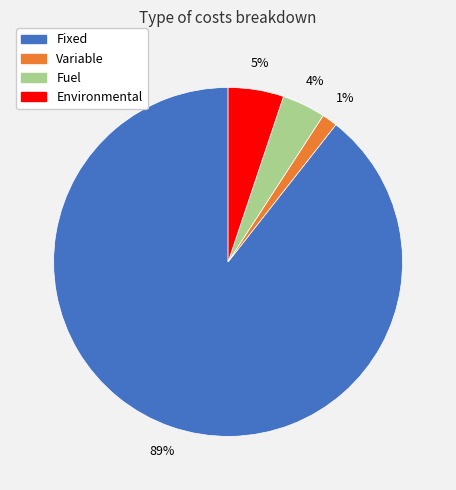

Which slice is the largest?

Fixed